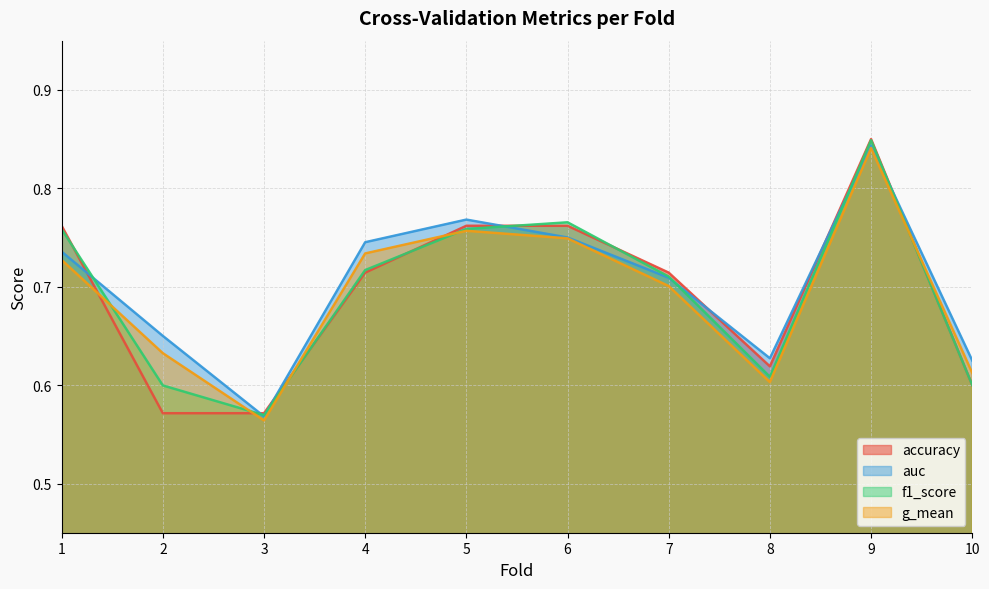

What is the greatest value displayed?

0.8